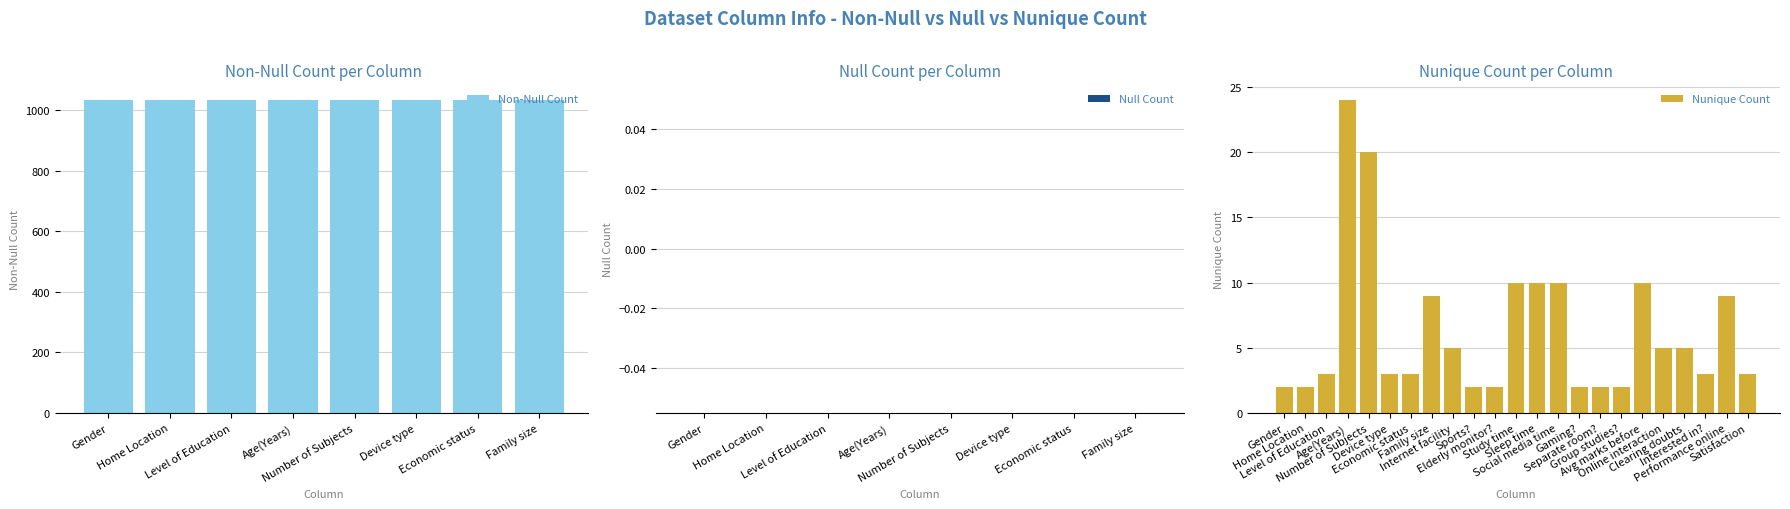

Which series has the widest spread of values?

Nunique Count